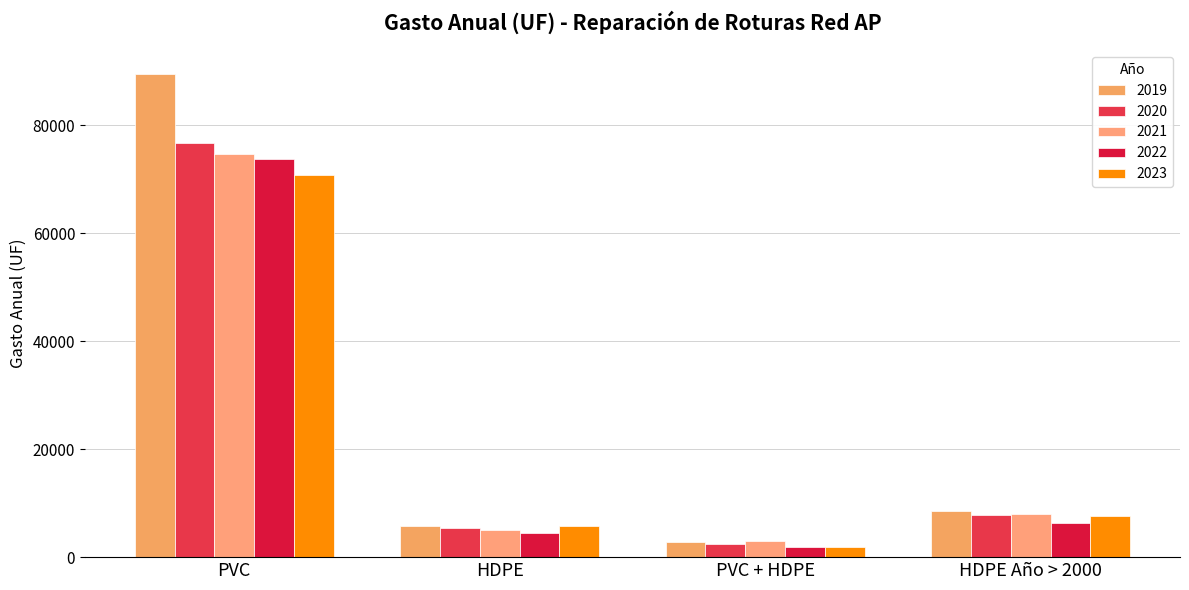

Which series has the largest range (max minus min)?

2019